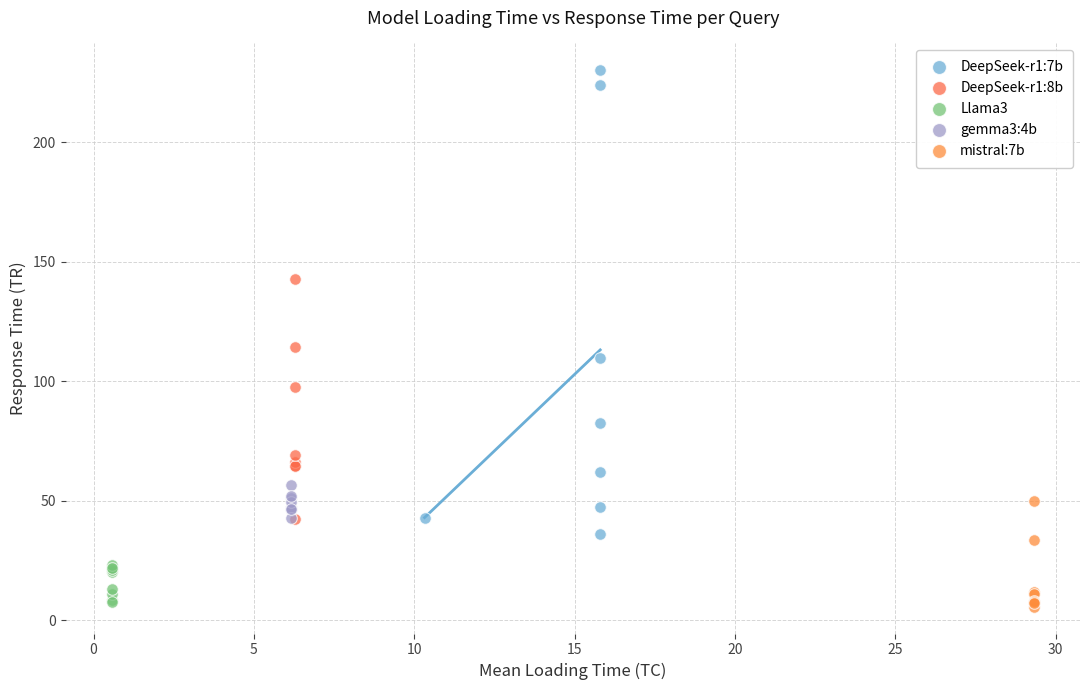

Which series has the largest Y range (max minus min)?

DeepSeek-r1:7b